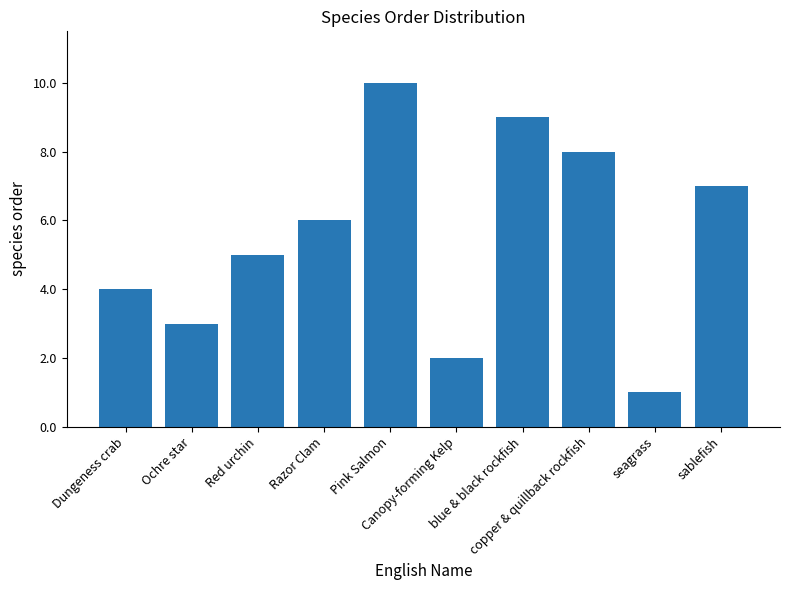

What is the sum of the values at Dungeness crab and copper & quillback rockfish?

12